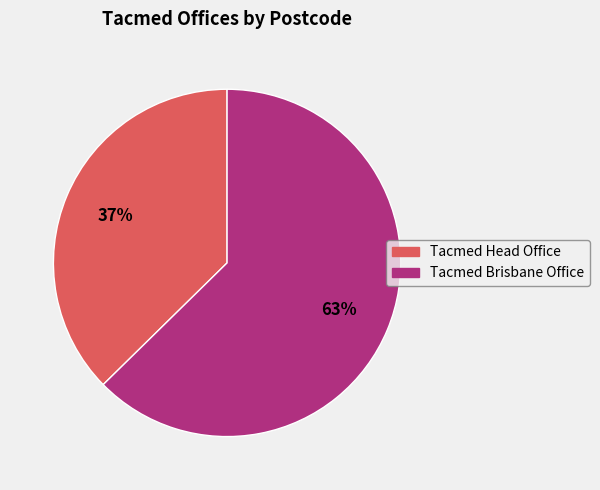

True or false: Tacmed Brisbane Office accounts for 51% of the total.

False